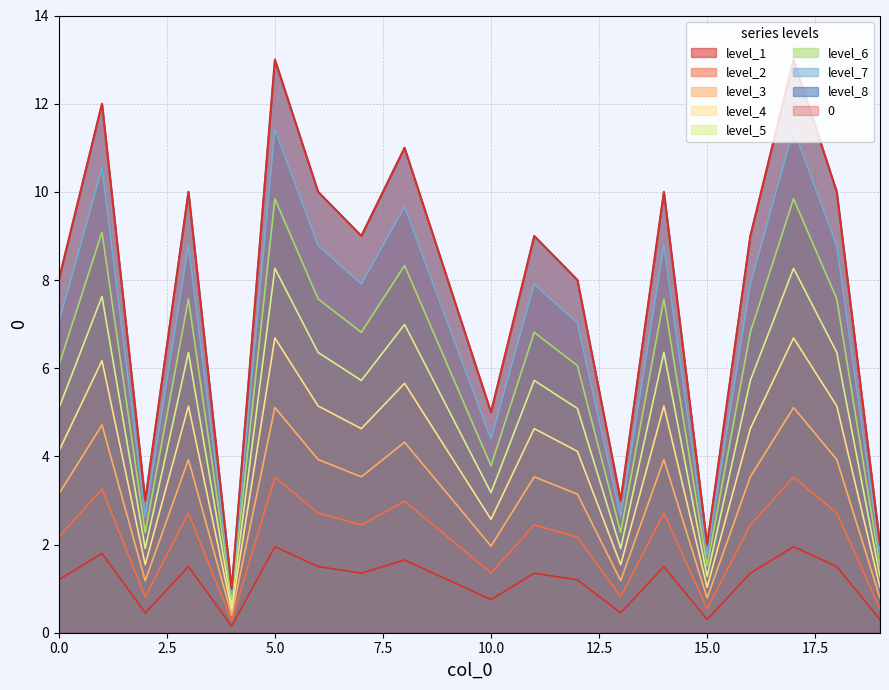

Which has a higher value, 2 or 17?

17